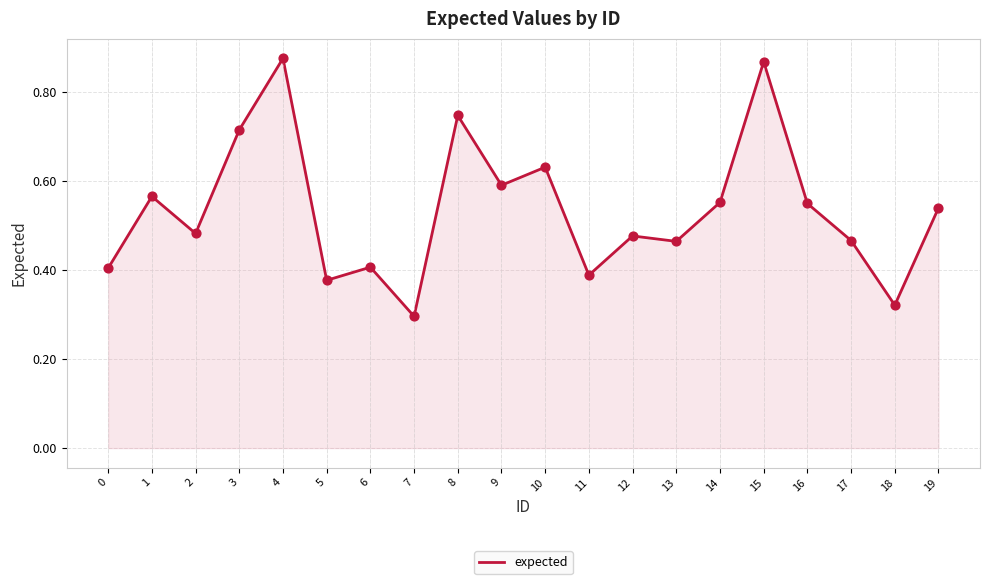

What is the change in value from 2 to 18?

-0.2